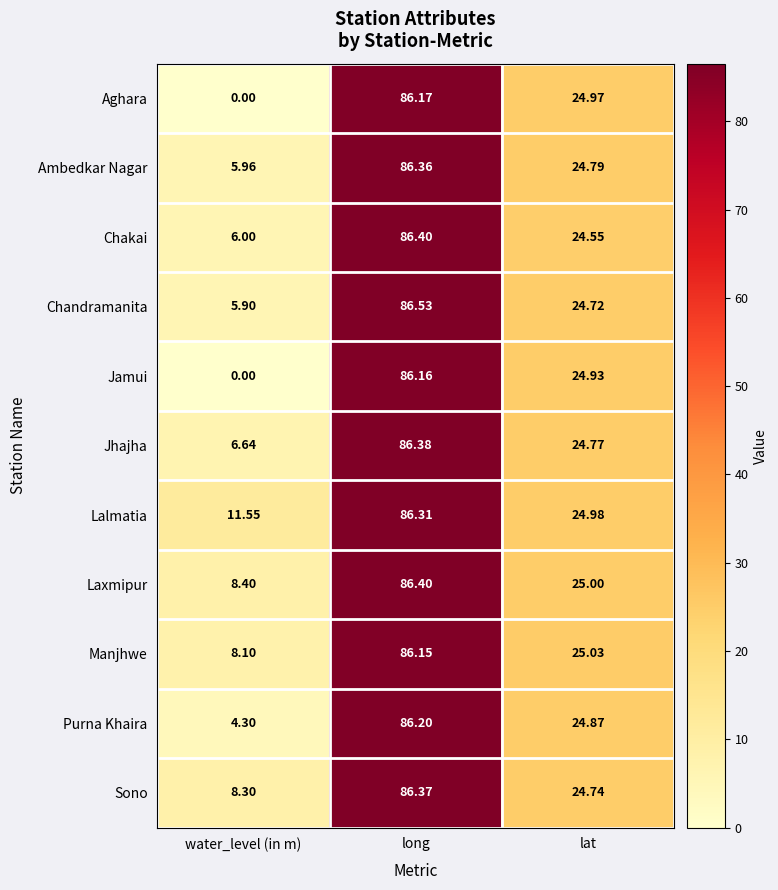

Which series changed the most between water_level (in m) and long?

Aghara